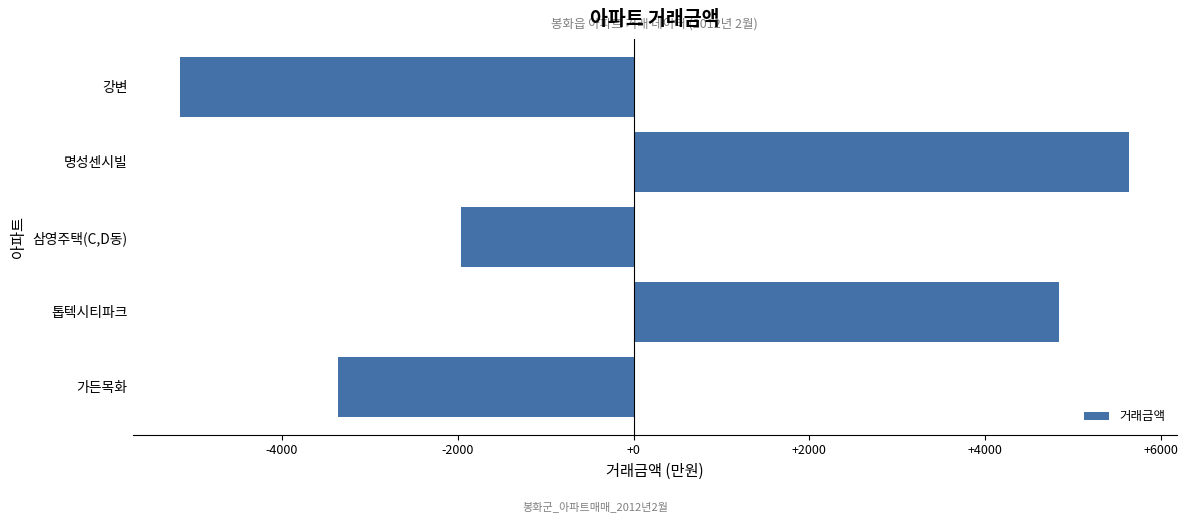

List the labels in order of value, largest first.

명성센시빌, 톱텍시티파크, 삼영주택(C,D동), 가든목화, 강변